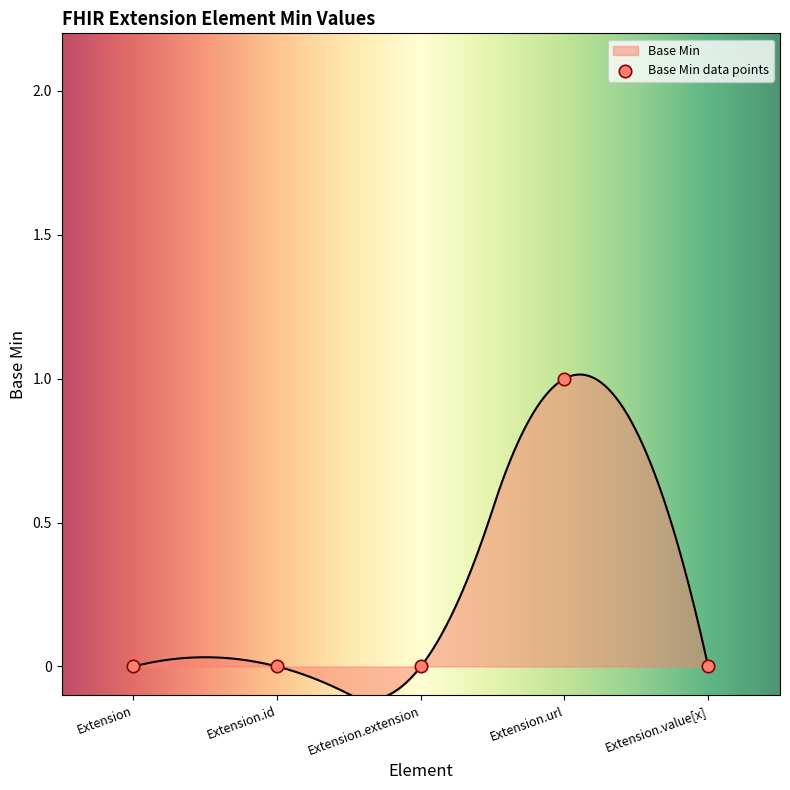

Which has a higher value, Extension.extension or Extension.value[x]?

Extension.extension